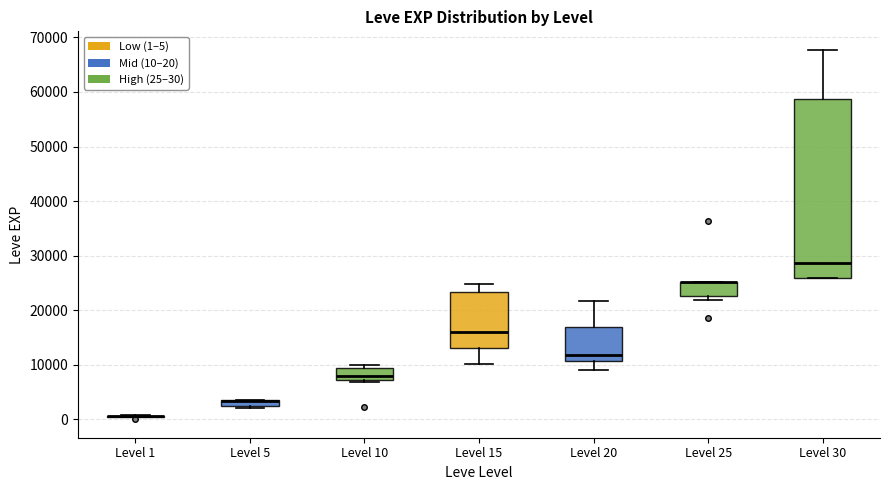

Which box is the tallest, from its lower edge to its upper edge?

Level 30